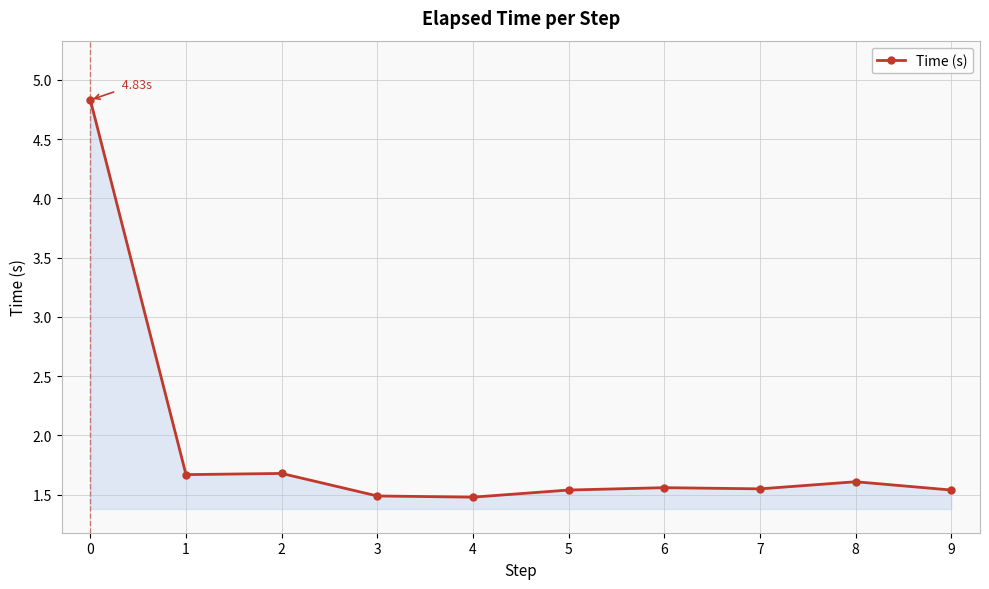

True or false: the data shows 1.6 at 7.

True